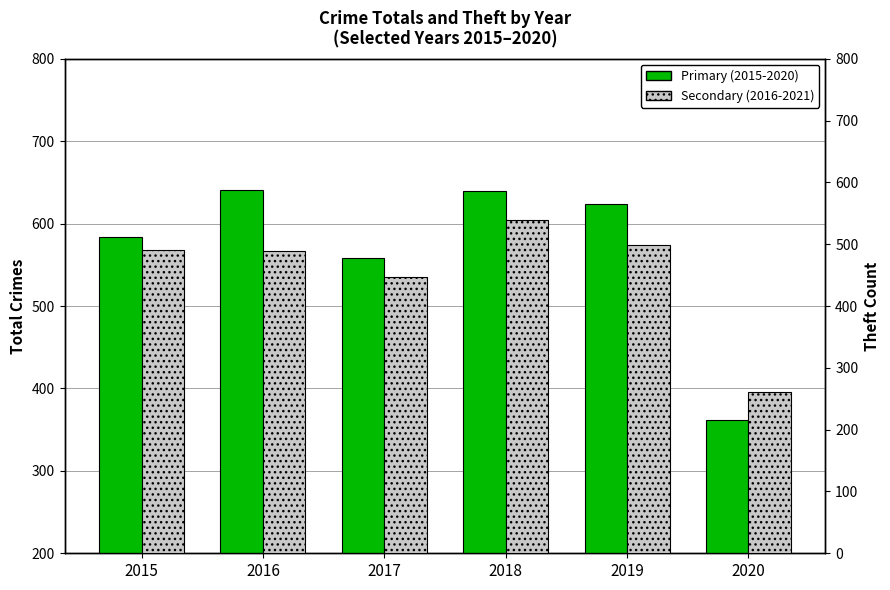

How many bars are there in total?

12